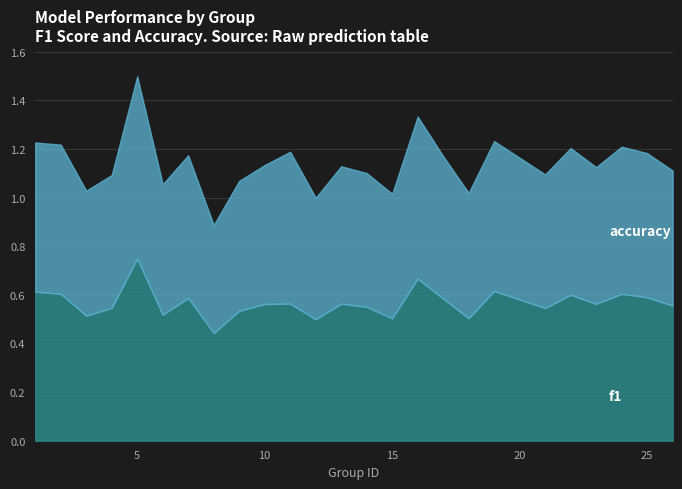

At which label is accuracy closest to 0?

8